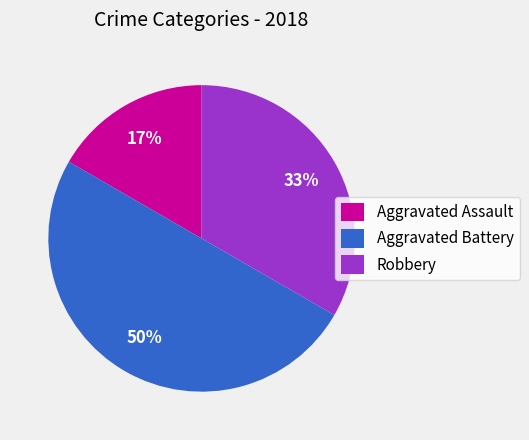

To the nearest percent, what is the average slice percentage?

33%